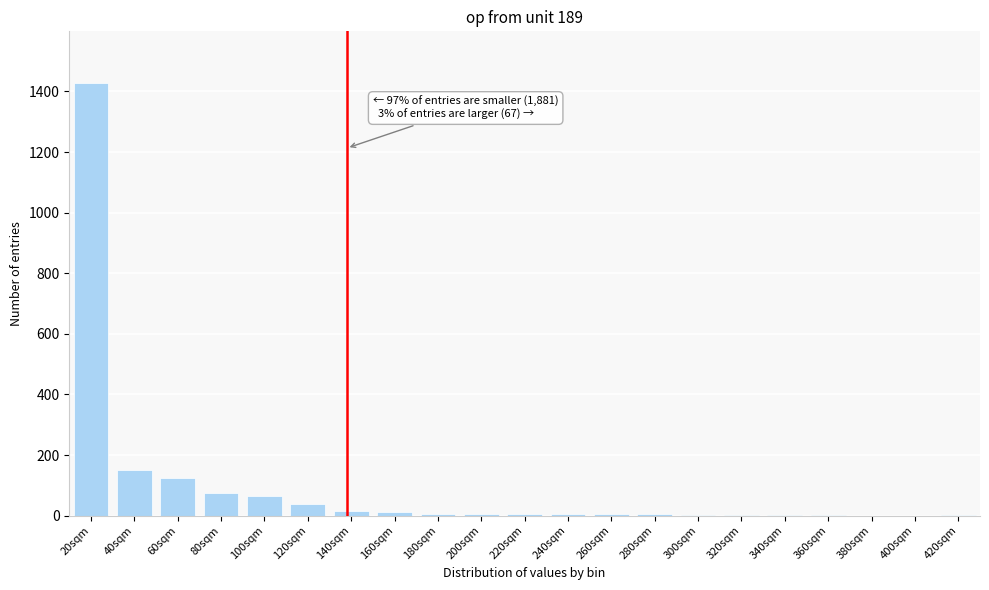

What is the greatest value displayed?

1427